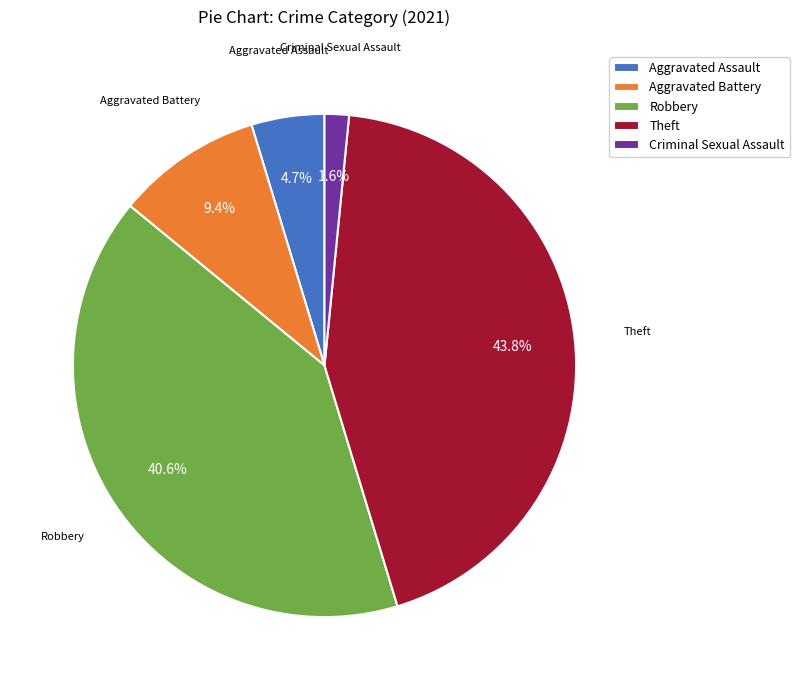

The Aggravated Battery slice represents 1% of the pie. True or false?

False